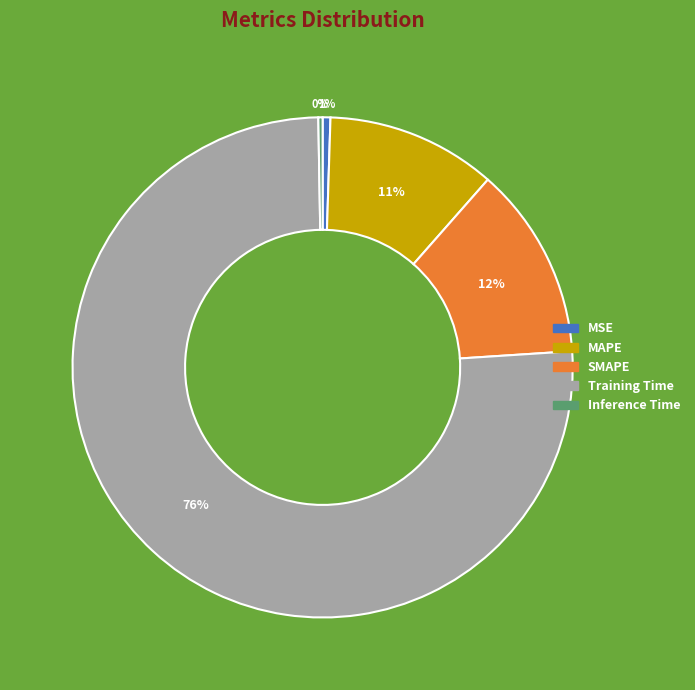

Does any single category account for the majority?

Yes